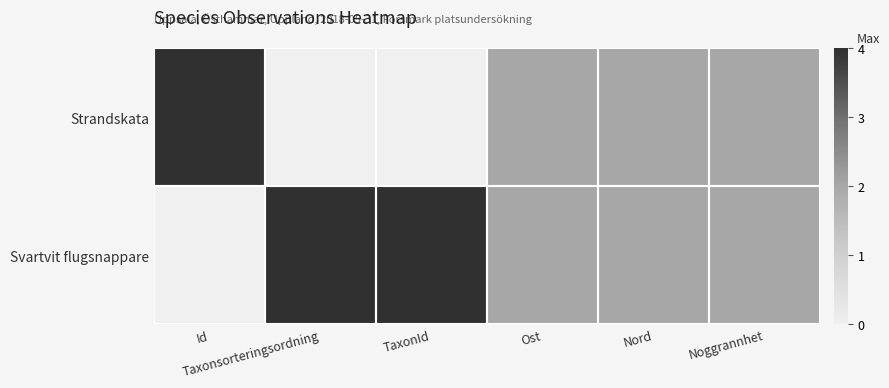

What is the total value across all series at Noggrannhet?

4